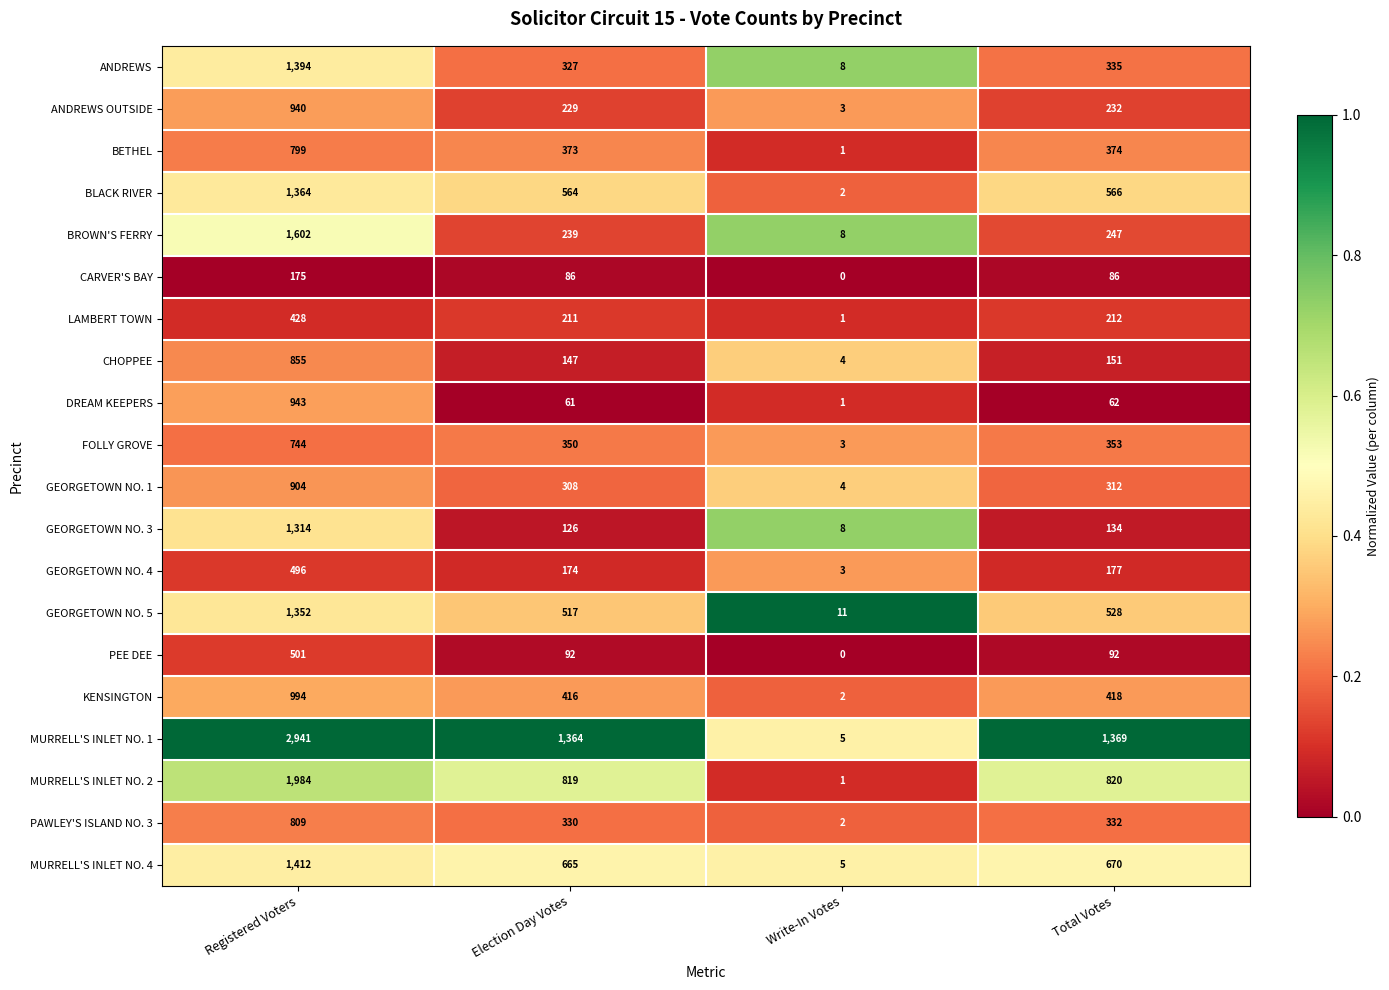

True or false: GEORGETOWN NO. 3 has a value of 126 at Election Day Votes.

True